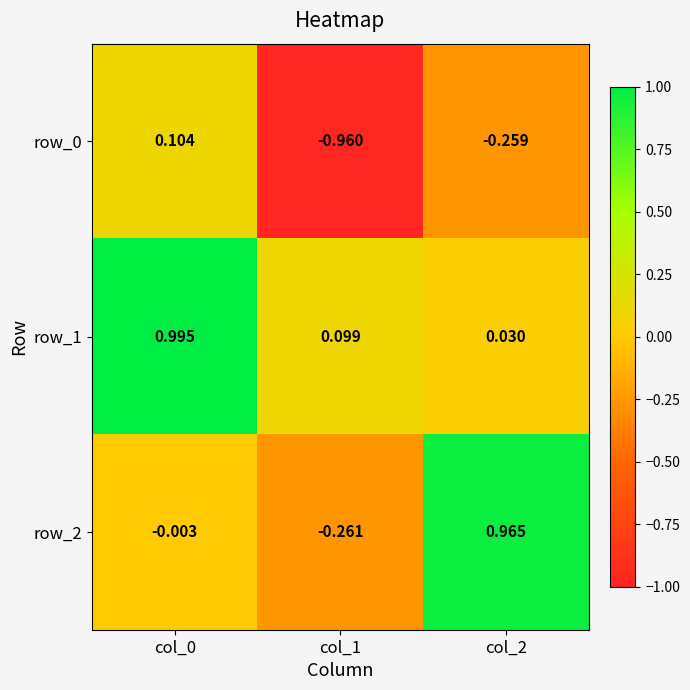

What is the minimum value shown in the chart?

-1.0